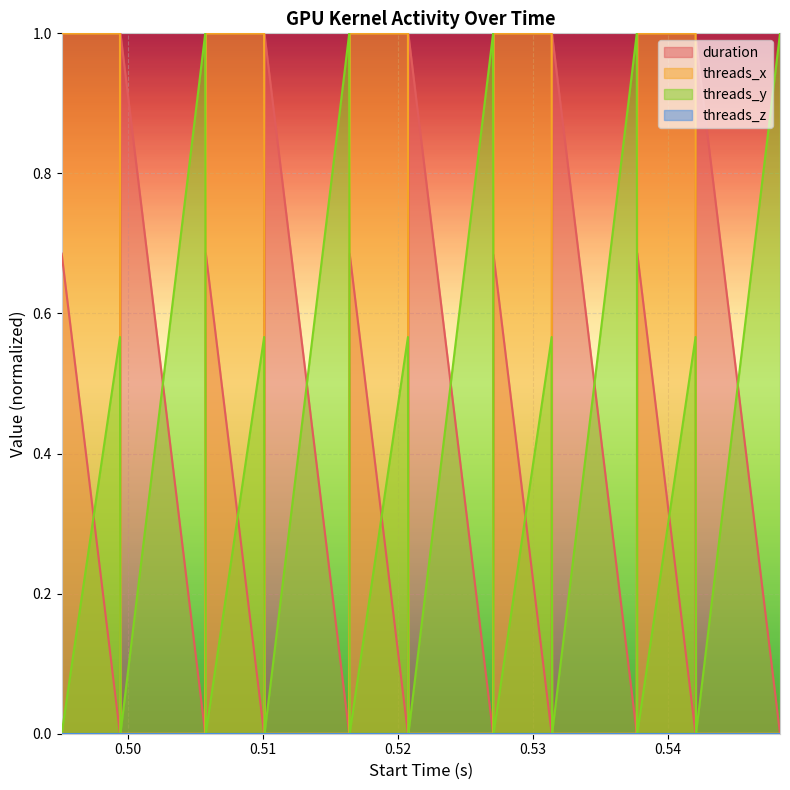

How many intersections are there between threads_y and threads_x?

4